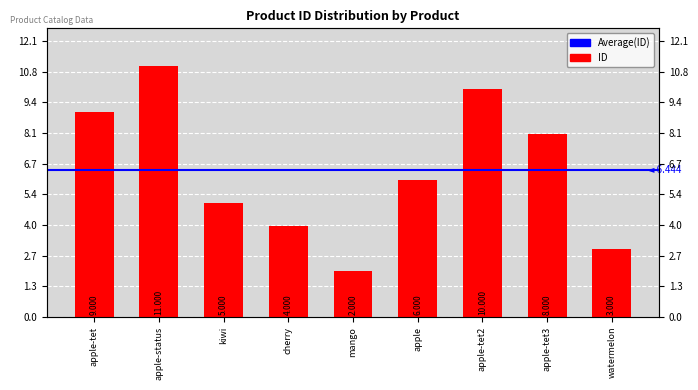

Reading left to right, extract all data points from this chart.

9	11	5	4	2	6	10	8	3